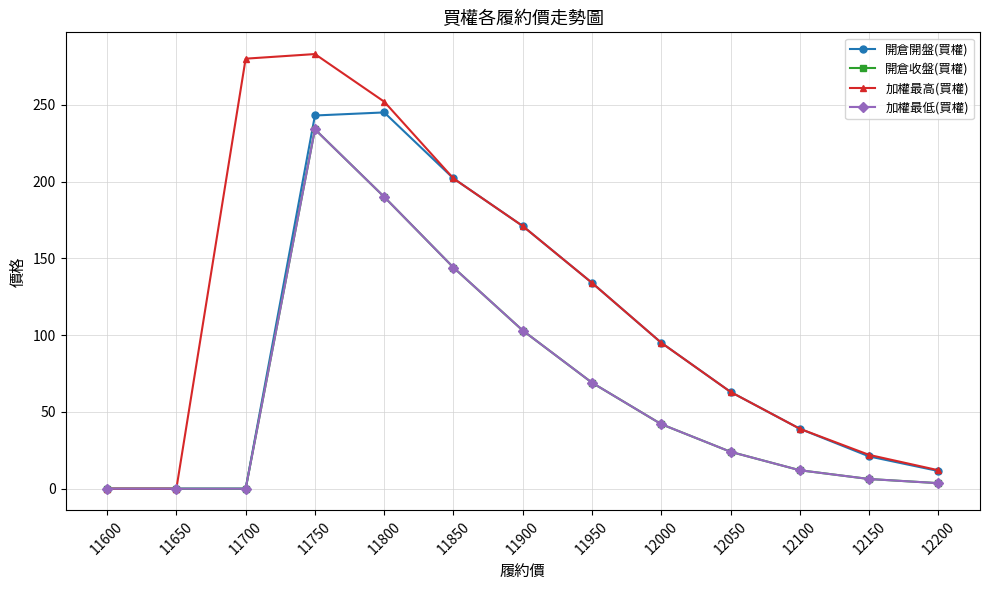

Reading left to right, transcribe all the data shown in this chart.

開倉開盤(買權): 0.0	0.0	0.0	243.0	245.0	202.0	171.0	134.0	95.0	63.0	39.0	21.0	11.5
開倉收盤(買權): 0.0	0.0	0.0	234.0	190.0	144.0	103.0	69.0	42.0	24.0	12.0	6.3	3.6
加權最高(買權): 0.0	0.0	280.0	283.0	252.0	202.0	171.0	134.0	95.0	63.0	39.0	22.0	12.0
加權最低(買權): 0.0	0.0	0.0	234.0	190.0	144.0	103.0	69.0	42.0	24.0	12.0	6.3	3.6